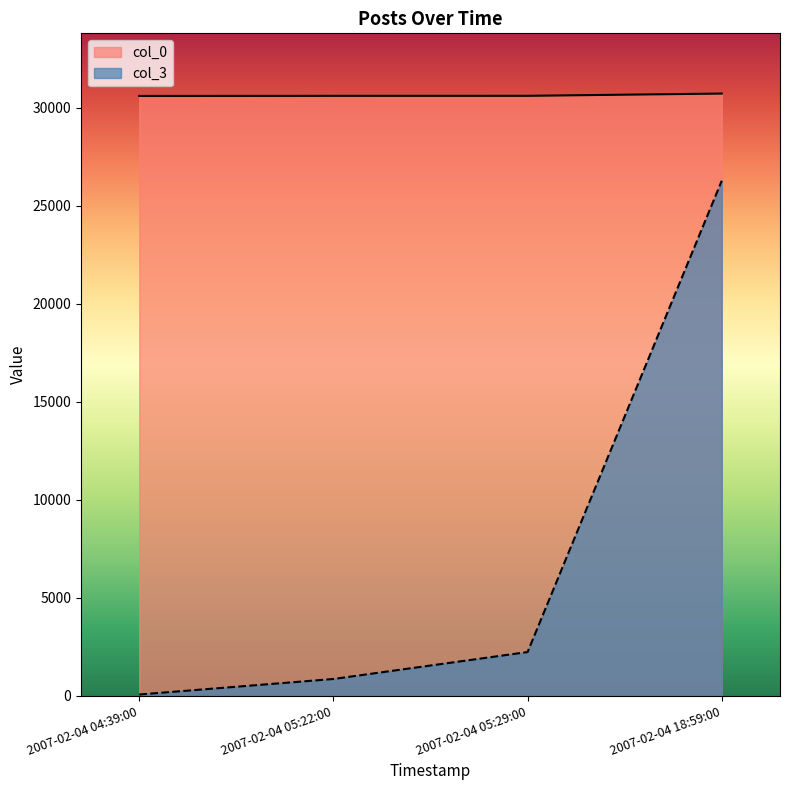

At which category does the chart reach its minimum across all series?

2007-02-04 04:39:00